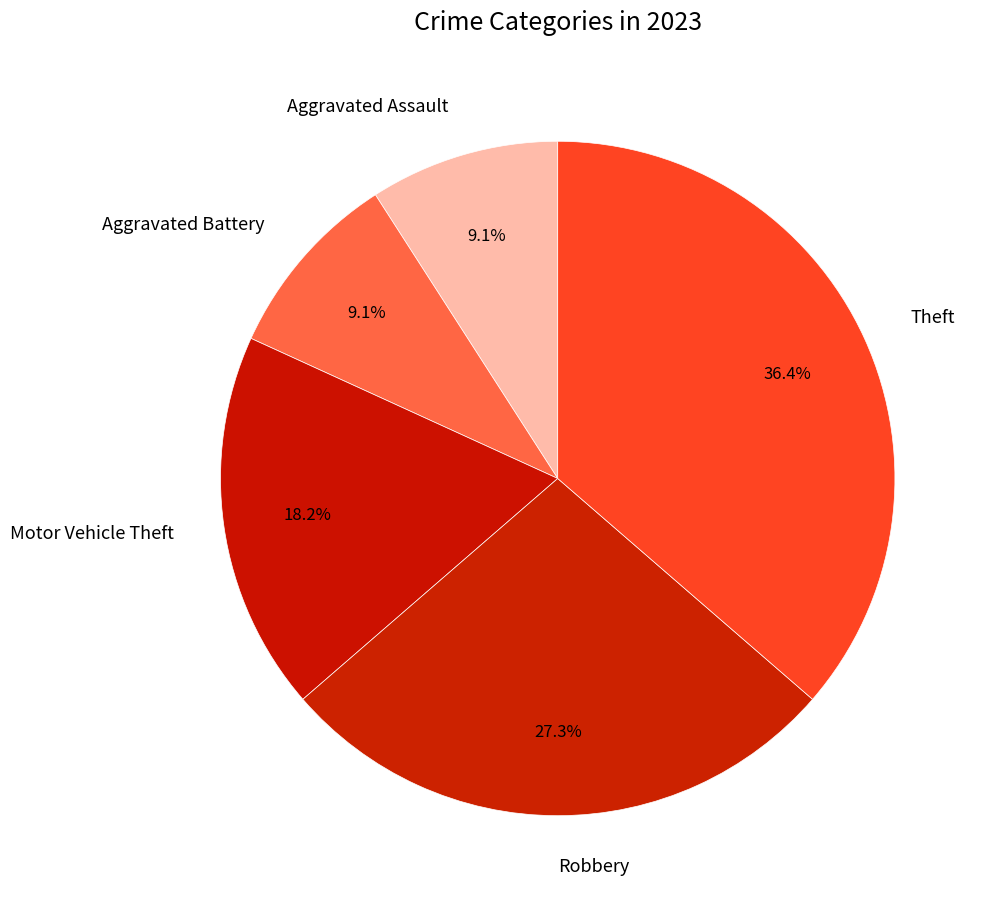

Which has a higher value, Robbery or Motor Vehicle Theft?

Robbery